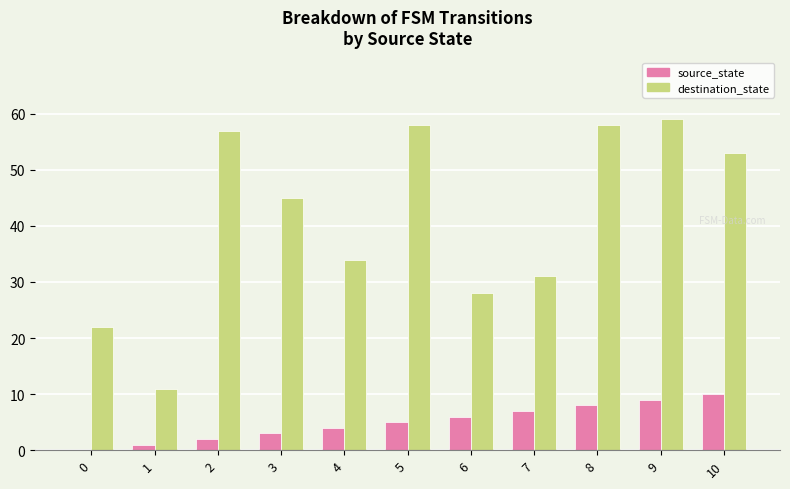

Are the bars grouped side by side (vs. stacked)?

Yes